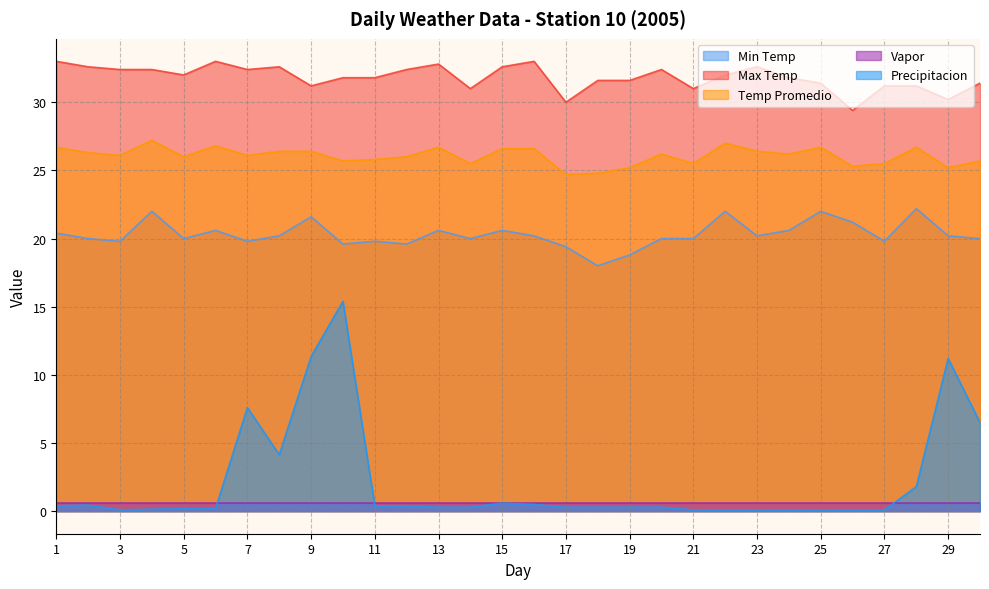

How many lines are shown in the chart?

5